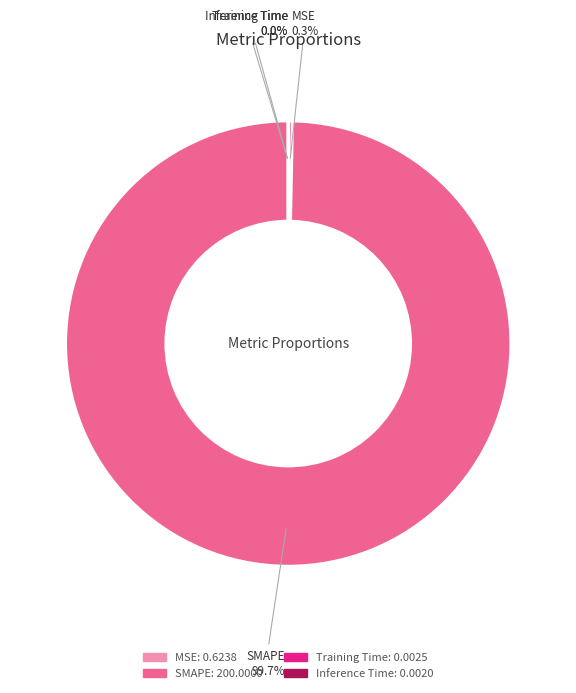

Is it true that MSE is 12% of the pie?

False